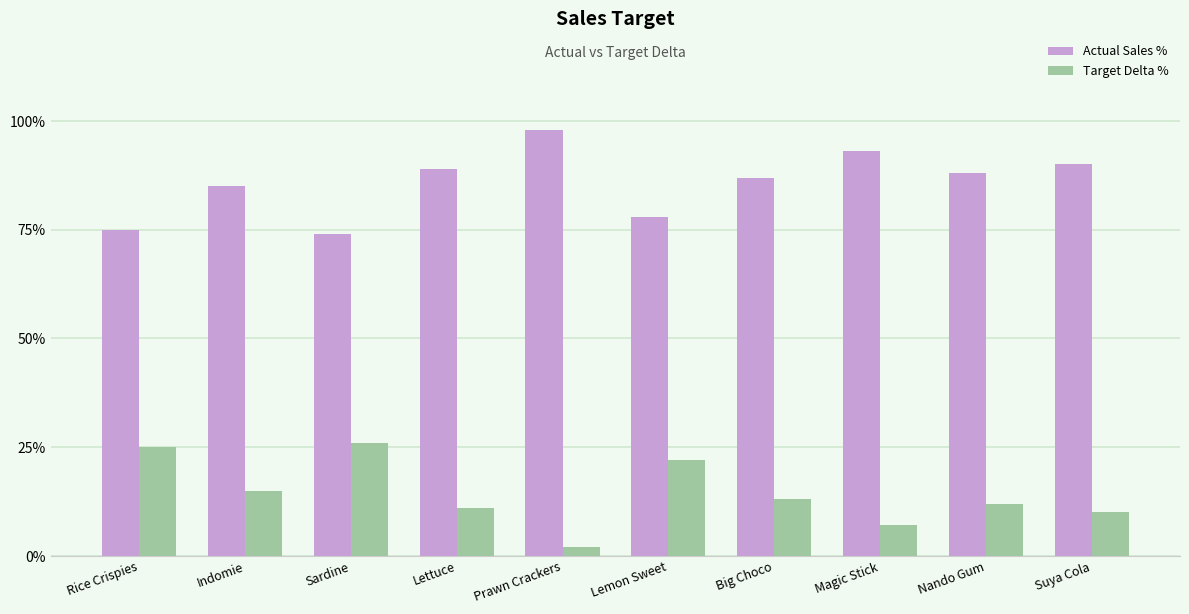

Are the bars grouped side by side (vs. stacked)?

Yes